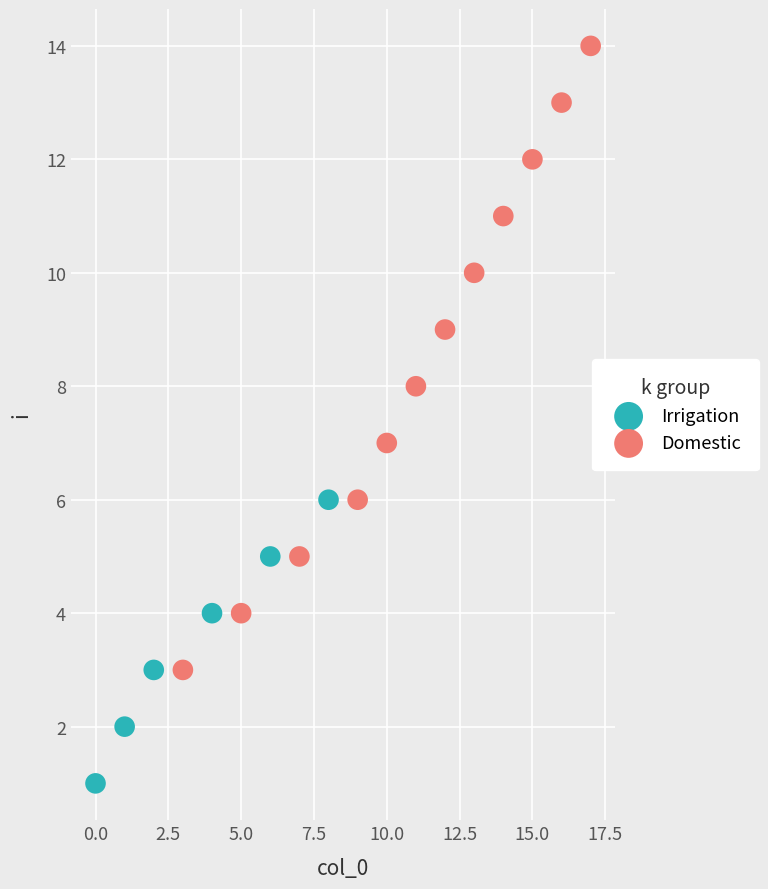

Which series reaches the minimum Y coordinate?

Irrigation